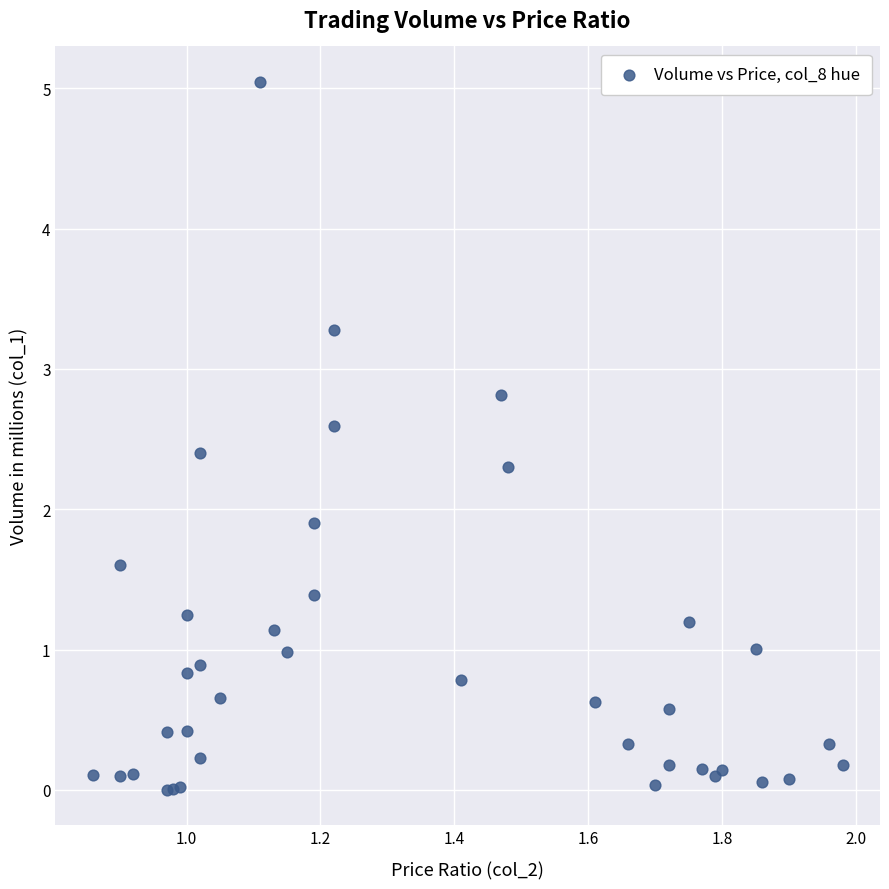

What Y value in the scatter plot is closest to 2?

1.9